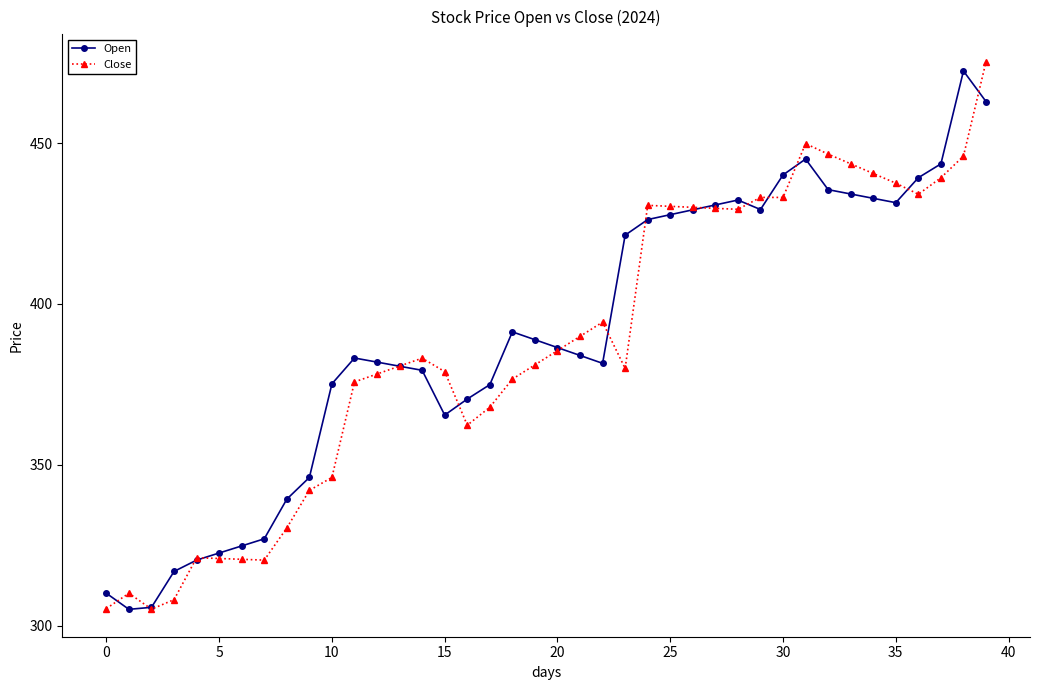

What is the value of the Close point at the 10th from the left?

342.1